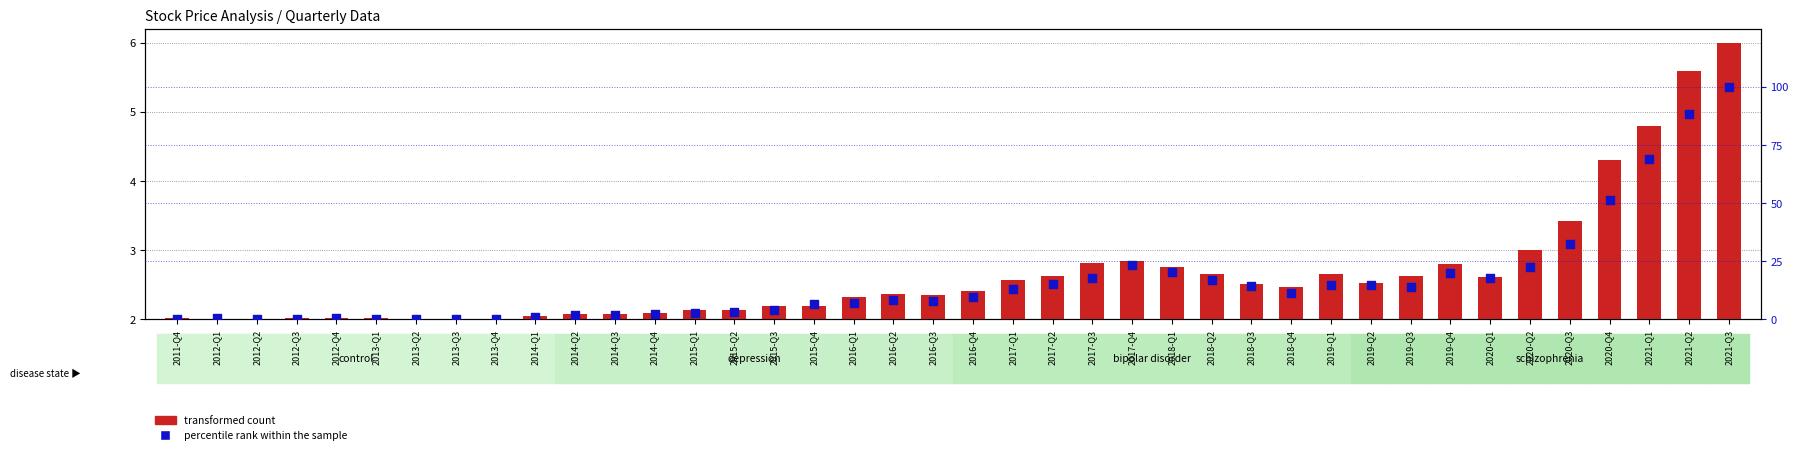

At how many categories does at least one series exceed 46?

4